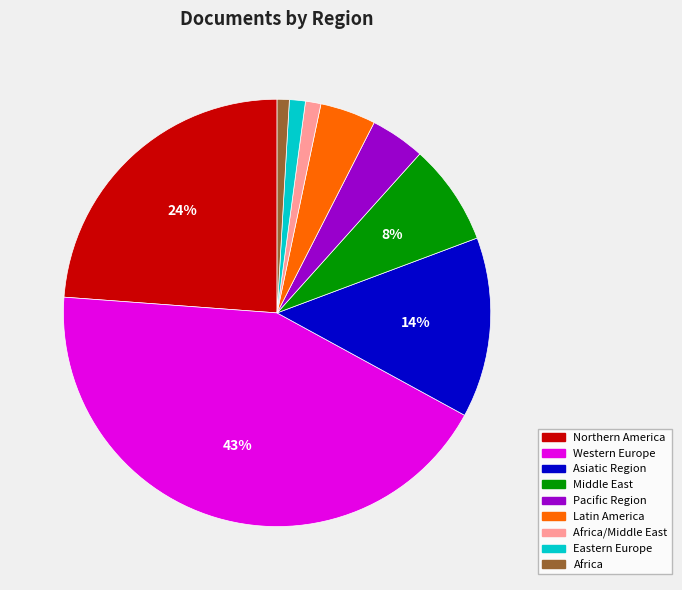

Does any single category account for the majority?

No